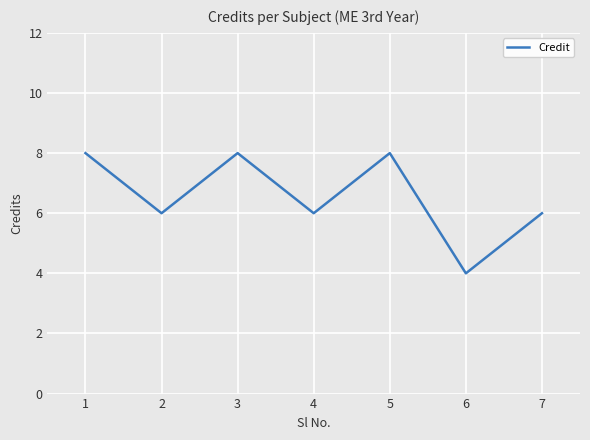

What is the ratio of the value at 2 to the value at 4?

1.0